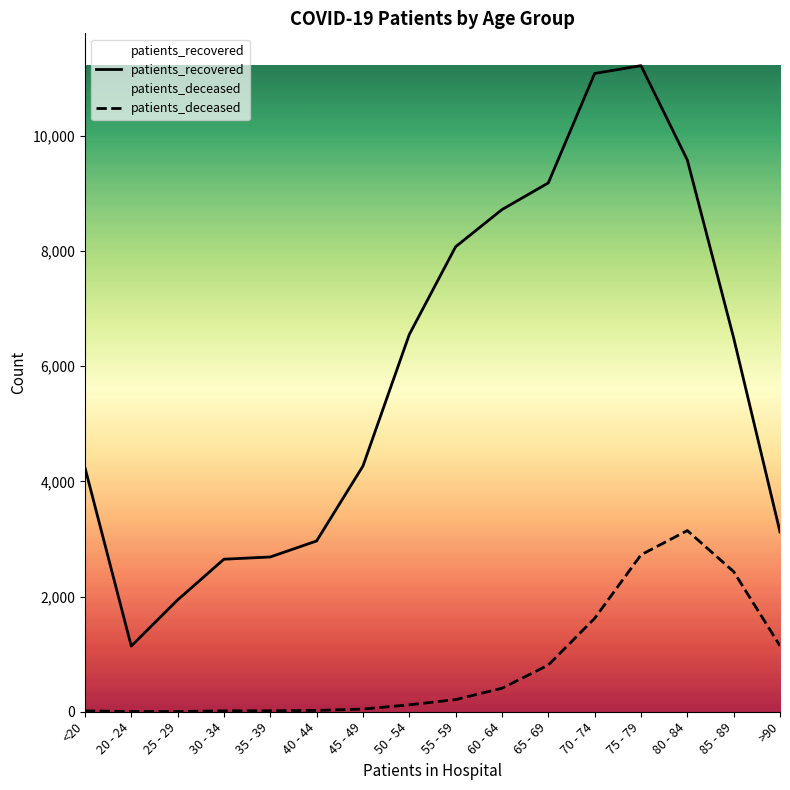

What is the difference between the highest and lowest values at 55 - 59?

7862